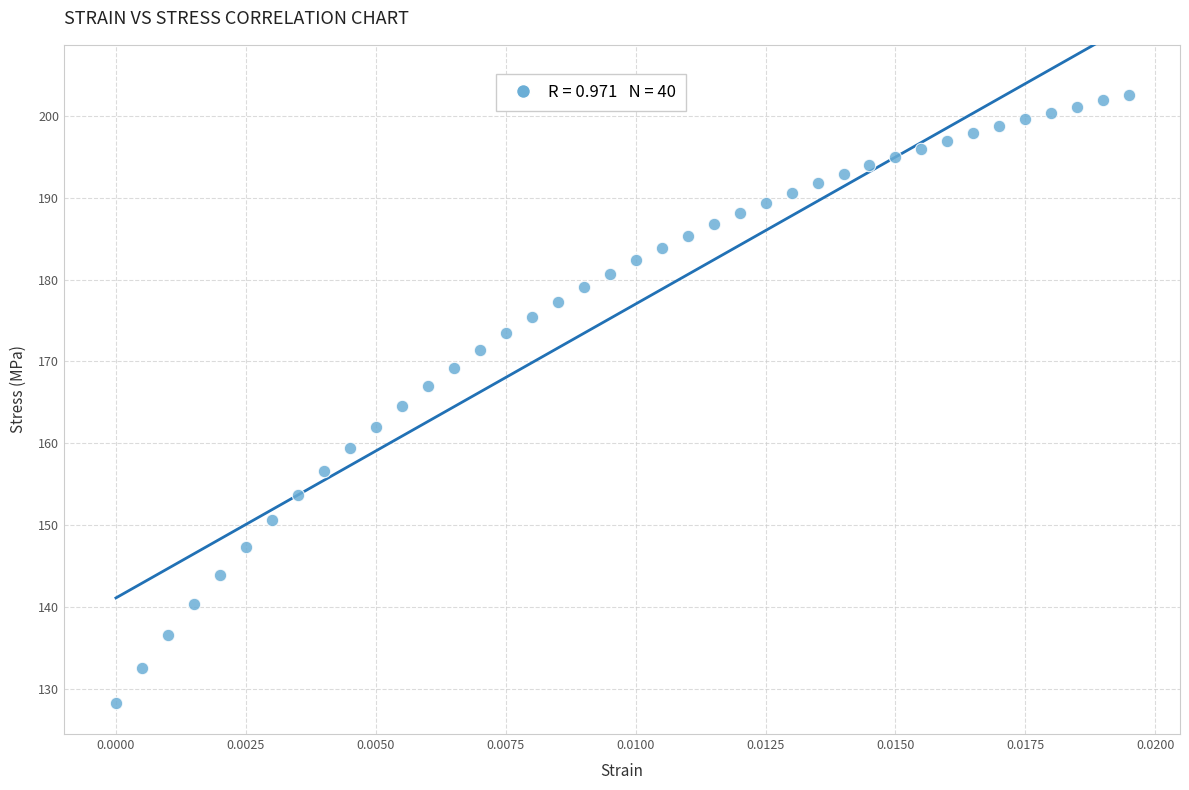

What is the range of Y values (max minus min)?

74.3